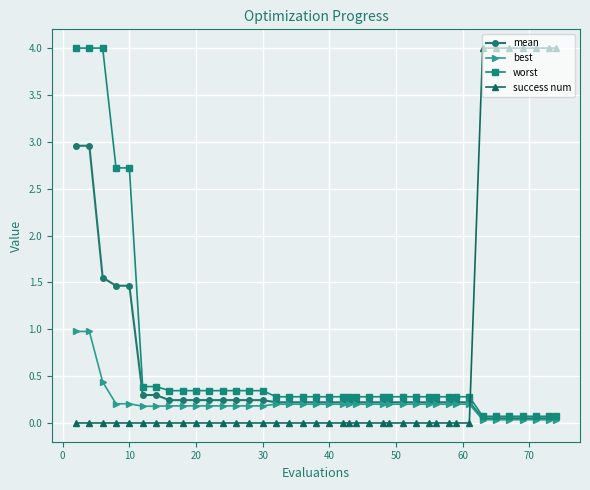

What is the value of the best point at the 14th from the left?

0.2